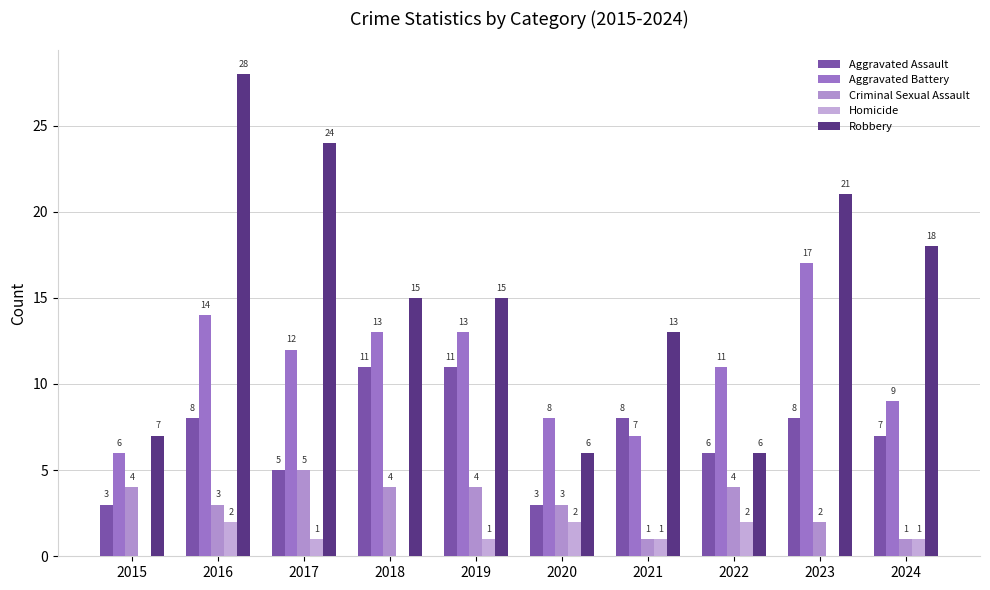

What is the total value across all series at 2019?

44